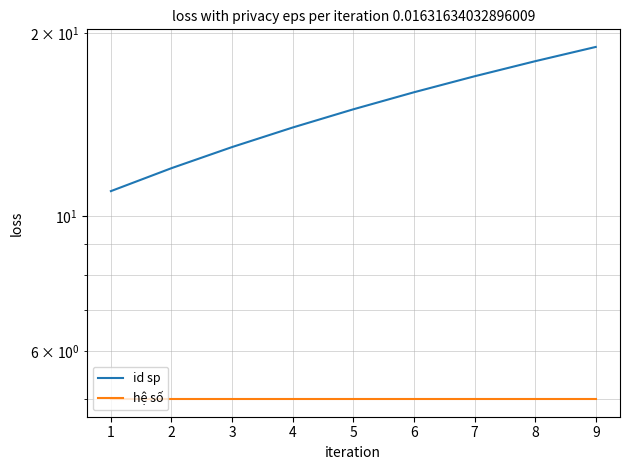

True or false: hệ số and id sp cross at least once.

False